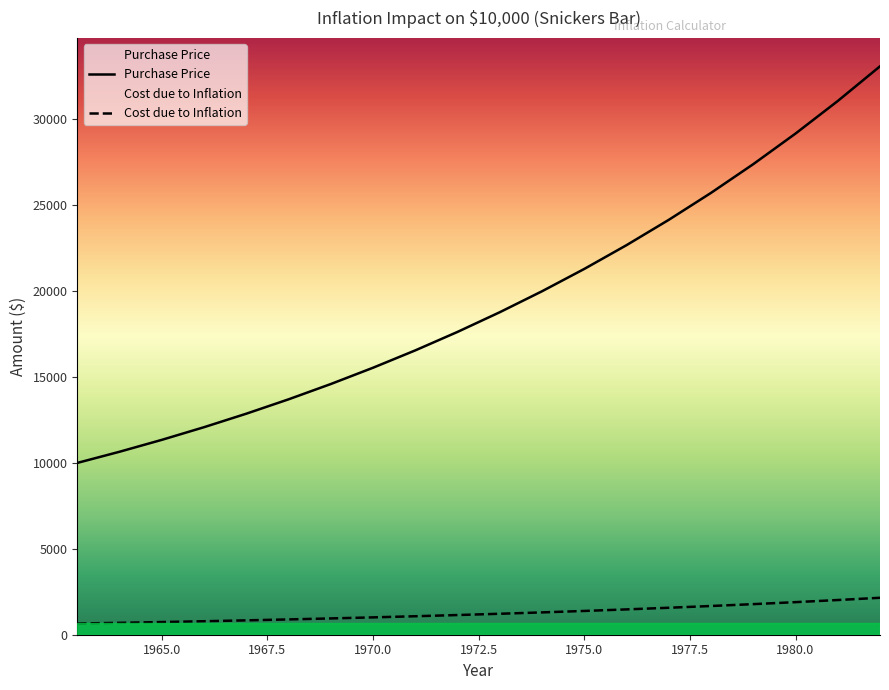

True or false: Cost due to Inflation and Purchase Price cross at least once.

False